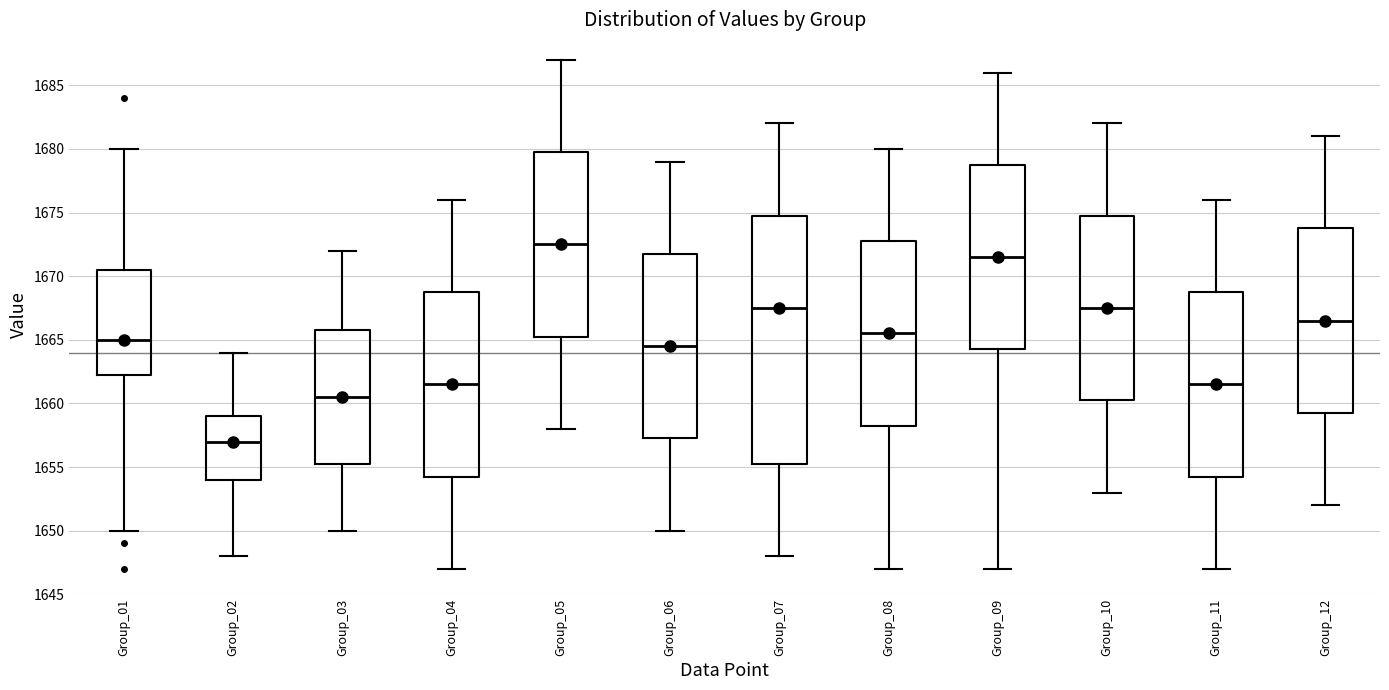

Where is the upper edge of the box for Group_11 on the y-axis? The values are not printed on the chart, so give them approximately, as read against the axis.

1669.0